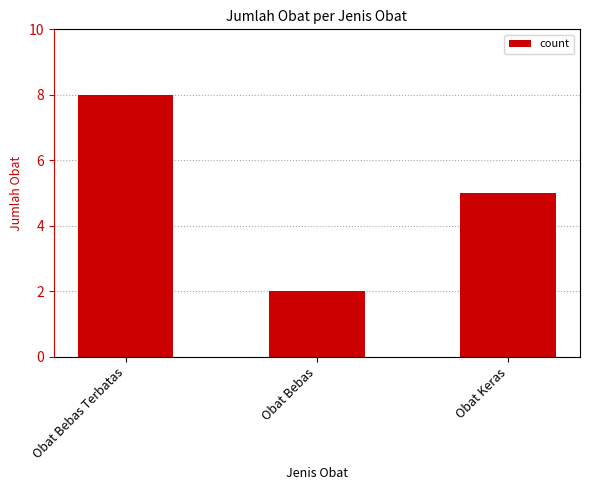

Approximately how many times larger is the value at Obat Keras compared to Obat Bebas?

2.5